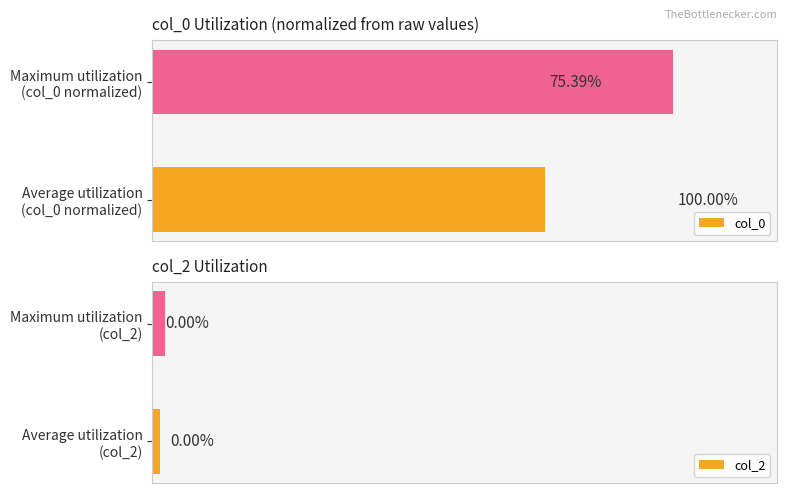

Is the value of col_2 at 0 greater than the value of col_0 at 0?

No